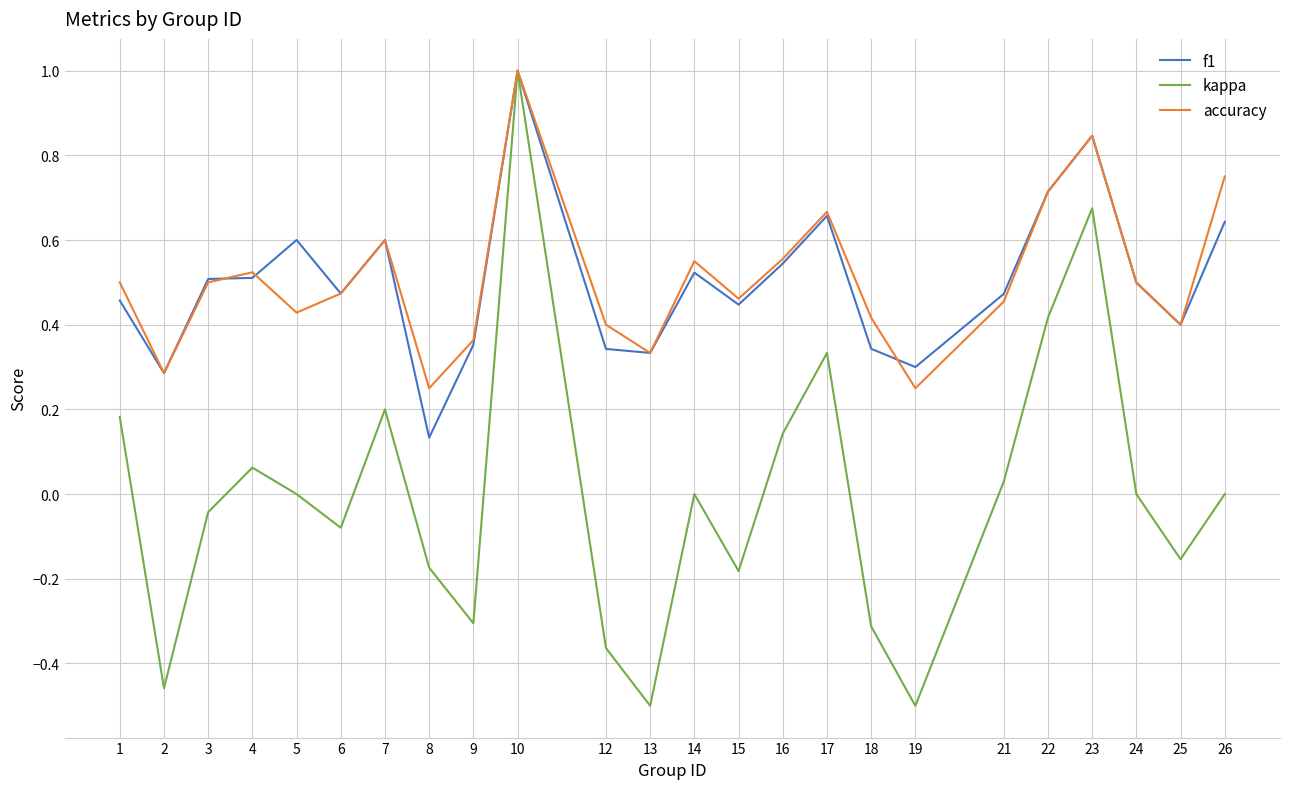

How many categories are shown in the chart?

24